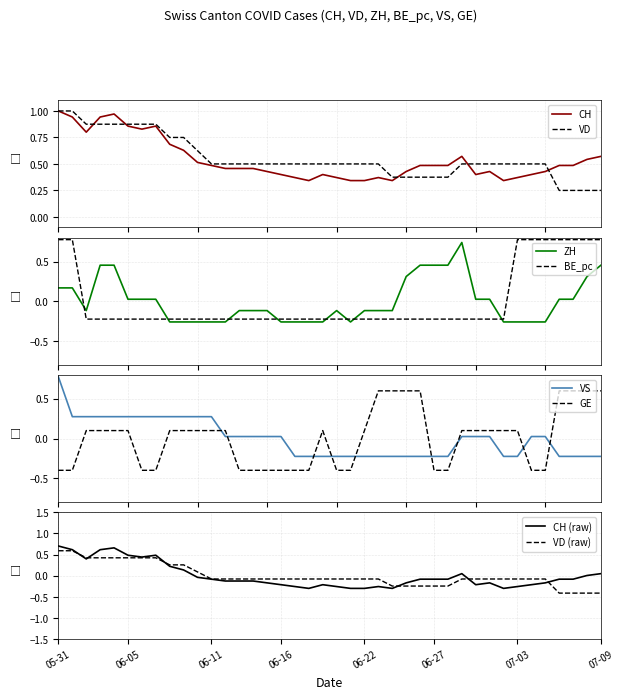

Which series ends up on top after the final intersection of BE_pc and ZH?

BE_pc